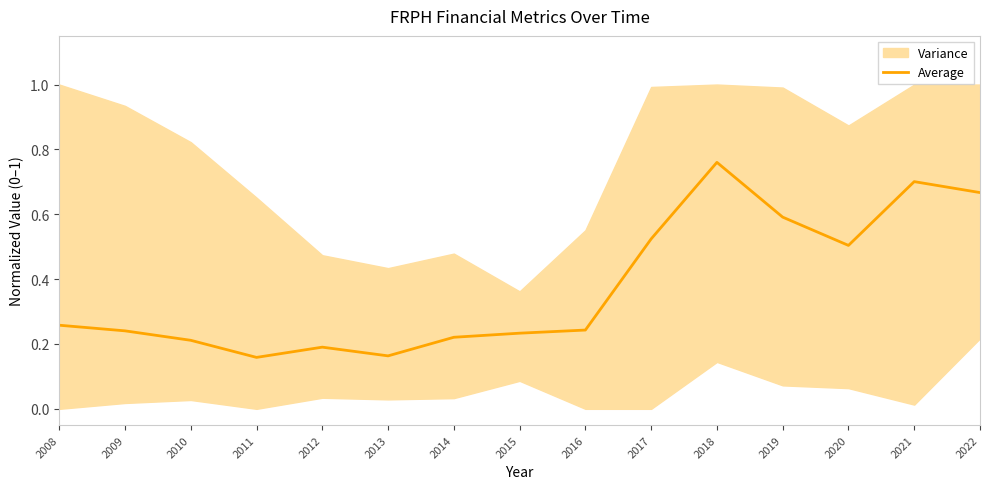

The value at 2012 is 0.3. True or false?

False